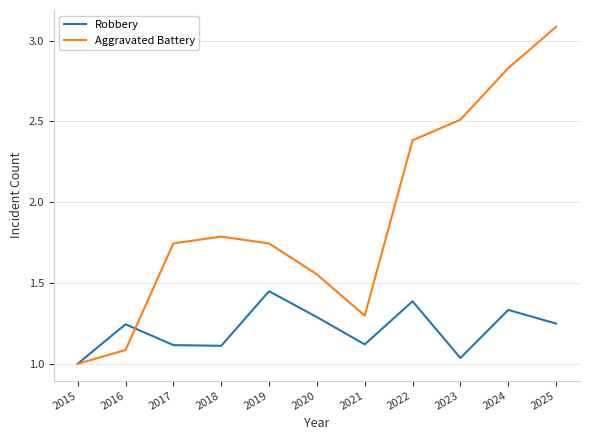

How many lines are shown in the chart?

2